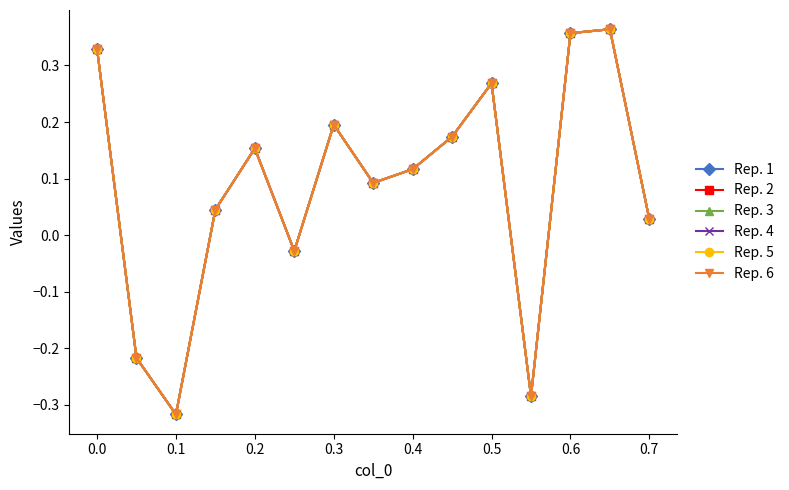

At which category does Rep. 2 reach its first local valley?

0.1